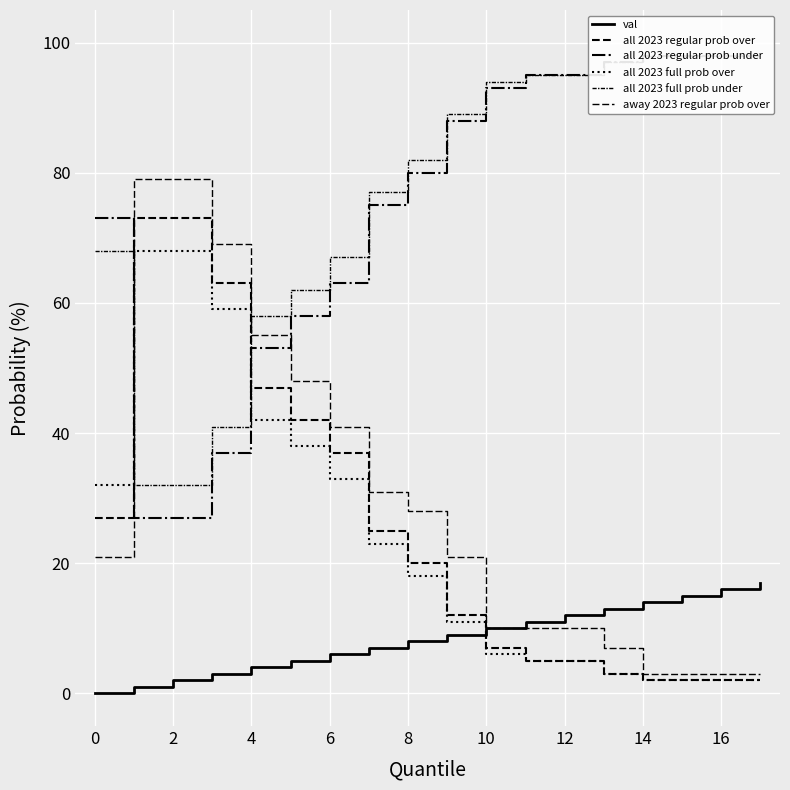

The value of all 2023 full prob under at 4 is 41. True or false?

True